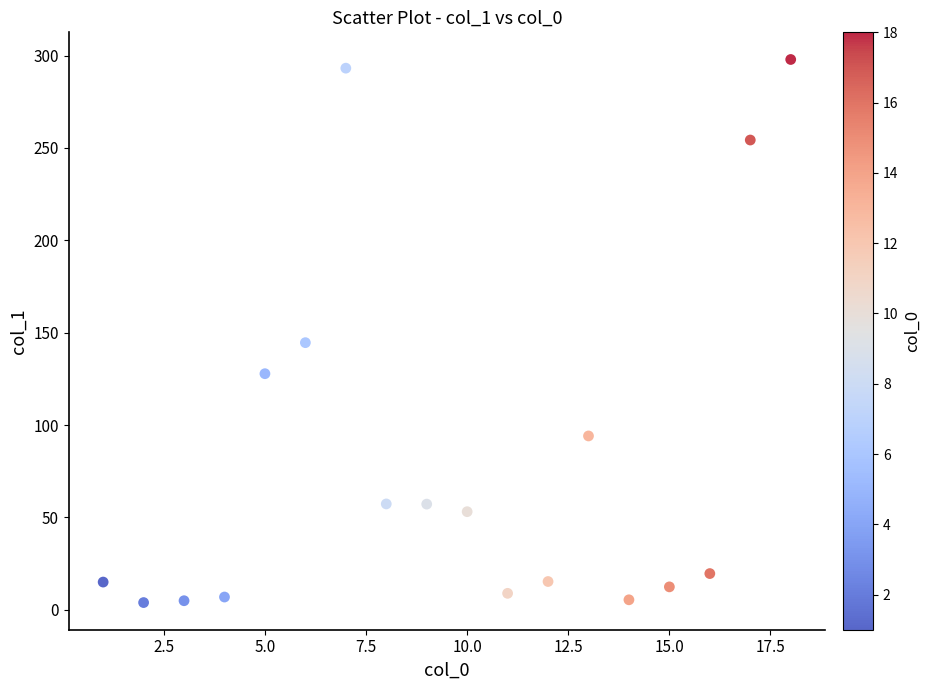

What is the range of Y values (max minus min)?

294.0